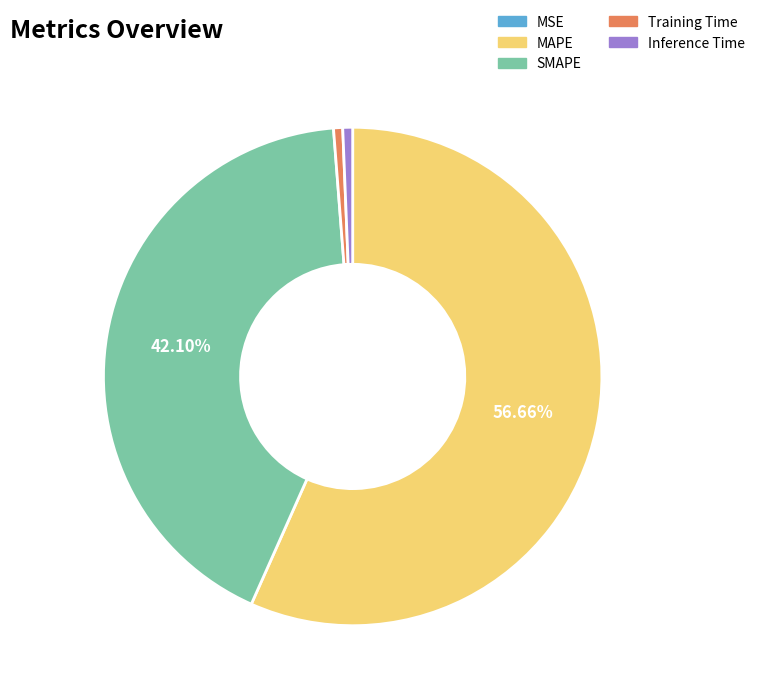

The SMAPE slice represents 42% of the pie. True or false?

True